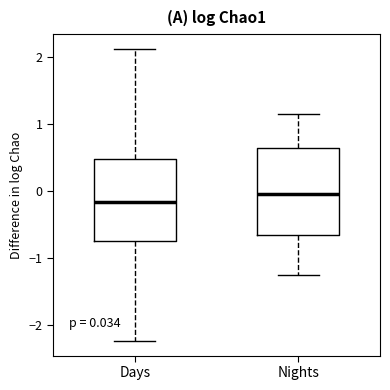

Which box has the lowest median line?

Days